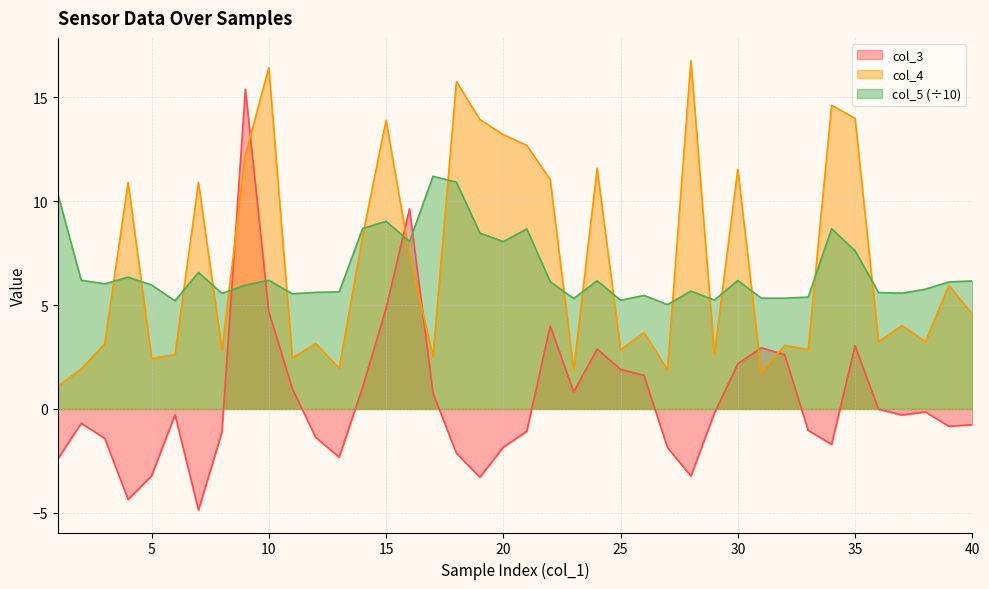

After their last crossing, which series has the higher values: col_3 or col_5?

col_5